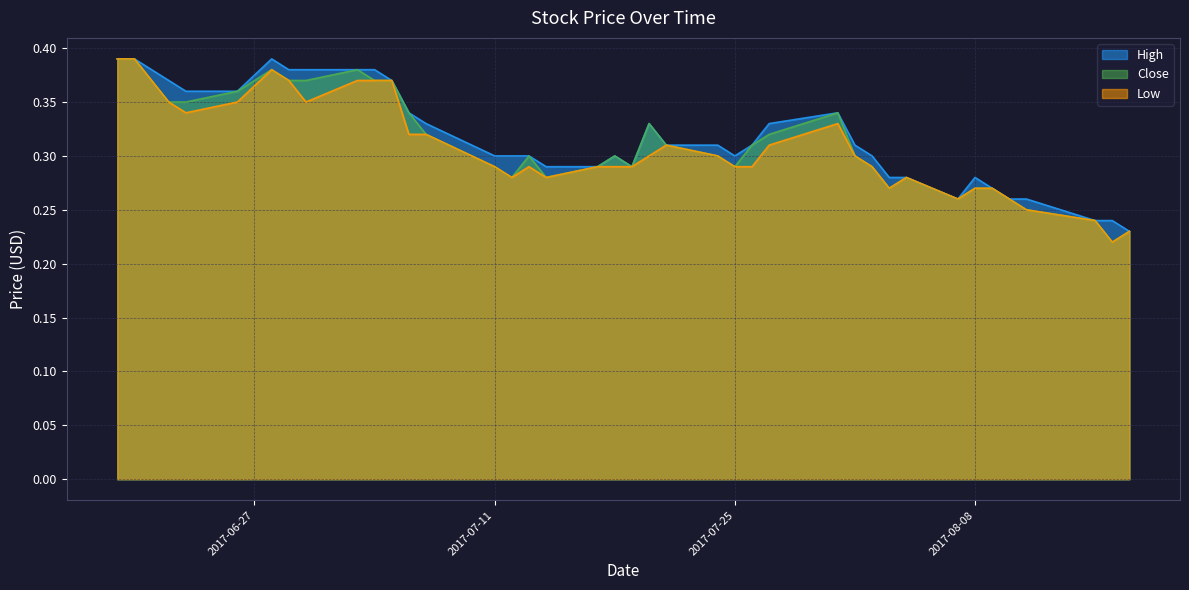

Reading left to right, what are all the values shown in this chart?

High: 2017-06-19=0.4	2017-06-20=0.4	2017-06-21=0.4	2017-06-22=0.4	2017-06-23=0.4	2017-06-26=0.4	2017-06-28=0.4	2017-06-29=0.4	2017-06-30=0.4	2017-07-03=0.4	2017-07-04=0.4	2017-07-05=0.4	2017-07-06=0.3	2017-07-07=0.3	2017-07-11=0.3	2017-07-12=0.3	2017-07-13=0.3	2017-07-14=0.3	2017-07-17=0.3	2017-07-18=0.3	2017-07-19=0.3	2017-07-20=0.3	2017-07-21=0.3	2017-07-24=0.3	2017-07-25=0.3	2017-07-26=0.3	2017-07-27=0.3	2017-07-31=0.3	2017-08-01=0.3	2017-08-02=0.3	2017-08-03=0.3	2017-08-04=0.3	2017-08-07=0.3	2017-08-08=0.3	2017-08-09=0.3	2017-08-10=0.3	2017-08-11=0.3	2017-08-15=0.2	2017-08-16=0.2	2017-08-17=0.2
Close: 2017-06-19=0.4	2017-06-20=0.4	2017-06-21=0.4	2017-06-22=0.3	2017-06-23=0.3	2017-06-26=0.4	2017-06-28=0.4	2017-06-29=0.4	2017-06-30=0.4	2017-07-03=0.4	2017-07-04=0.4	2017-07-05=0.4	2017-07-06=0.3	2017-07-07=0.3	2017-07-11=0.3	2017-07-12=0.3	2017-07-13=0.3	2017-07-14=0.3	2017-07-17=0.3	2017-07-18=0.3	2017-07-19=0.3	2017-07-20=0.3	2017-07-21=0.3	2017-07-24=0.3	2017-07-25=0.3	2017-07-26=0.3	2017-07-27=0.3	2017-07-31=0.3	2017-08-01=0.3	2017-08-02=0.3	2017-08-03=0.3	2017-08-04=0.3	2017-08-07=0.3	2017-08-08=0.3	2017-08-09=0.3	2017-08-10=0.3	2017-08-11=0.2	2017-08-15=0.2	2017-08-16=0.2	2017-08-17=0.2
Low: 2017-06-19=0.4	2017-06-20=0.4	2017-06-21=0.4	2017-06-22=0.3	2017-06-23=0.3	2017-06-26=0.3	2017-06-28=0.4	2017-06-29=0.4	2017-06-30=0.3	2017-07-03=0.4	2017-07-04=0.4	2017-07-05=0.4	2017-07-06=0.3	2017-07-07=0.3	2017-07-11=0.3	2017-07-12=0.3	2017-07-13=0.3	2017-07-14=0.3	2017-07-17=0.3	2017-07-18=0.3	2017-07-19=0.3	2017-07-20=0.3	2017-07-21=0.3	2017-07-24=0.3	2017-07-25=0.3	2017-07-26=0.3	2017-07-27=0.3	2017-07-31=0.3	2017-08-01=0.3	2017-08-02=0.3	2017-08-03=0.3	2017-08-04=0.3	2017-08-07=0.3	2017-08-08=0.3	2017-08-09=0.3	2017-08-10=0.3	2017-08-11=0.2	2017-08-15=0.2	2017-08-16=0.2	2017-08-17=0.2